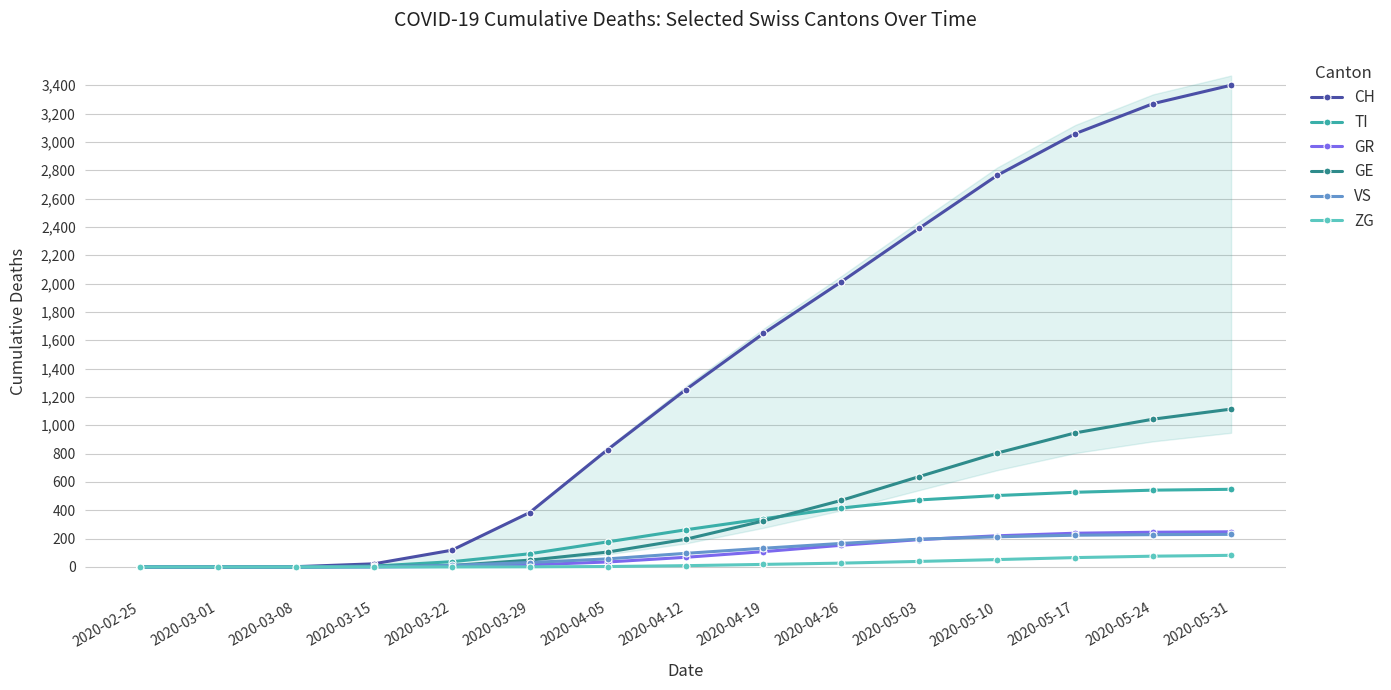

Reading left to right, what are all the values shown in this chart?

CH: 0	0	2	22	118	384	828	1250	1648	2013	2391	2764	3058	3270	3400
TI: 0	0	0	6	37	93	177	262	340	416	473	504	527	542	548
GR: 0	0	0	0	4	15	35	68	108	153	193	220	238	245	248
GE: 0	0	0	4	10	48	105	195	325	470	638	804	946	1043	1114
VS: 0	0	0	2	11	31	57	96	132	166	196	213	224	228	230
ZG: 0	0	0	0	0	1	3	9	18	27	39	52	66	76	82